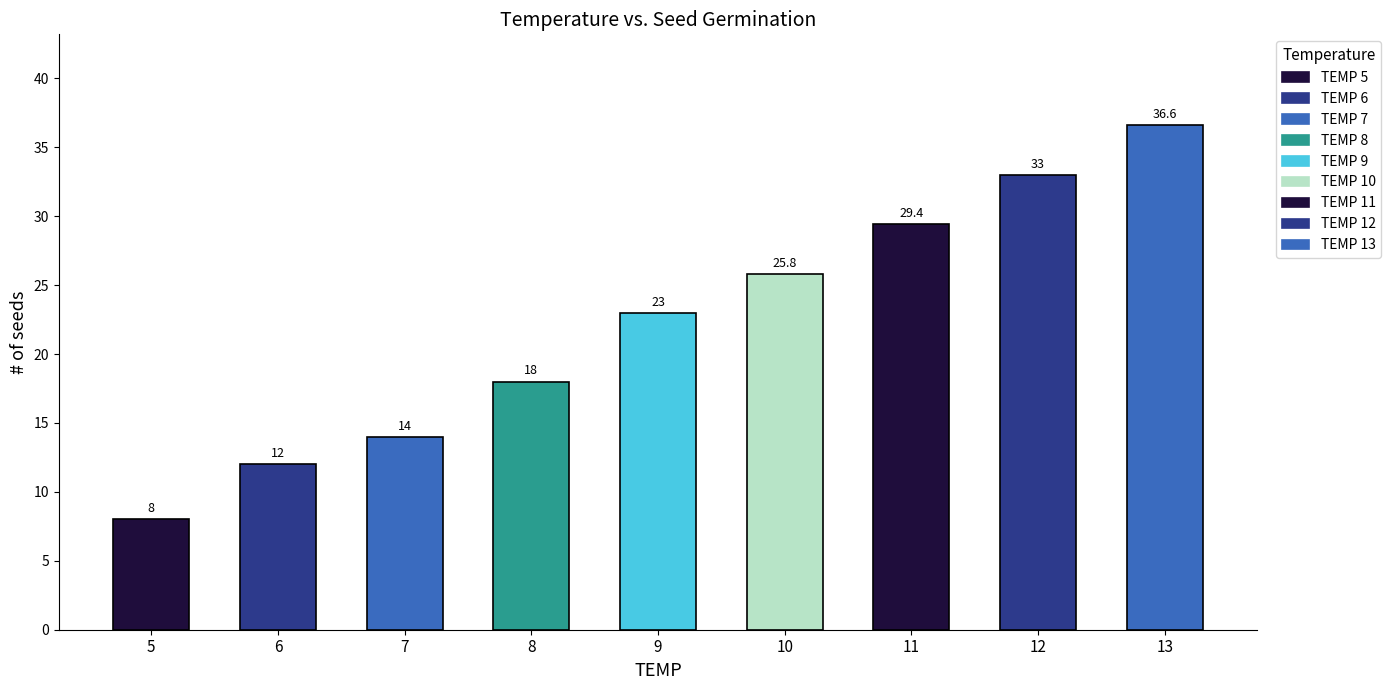

At which label does # of seeds first exceed 23?

10